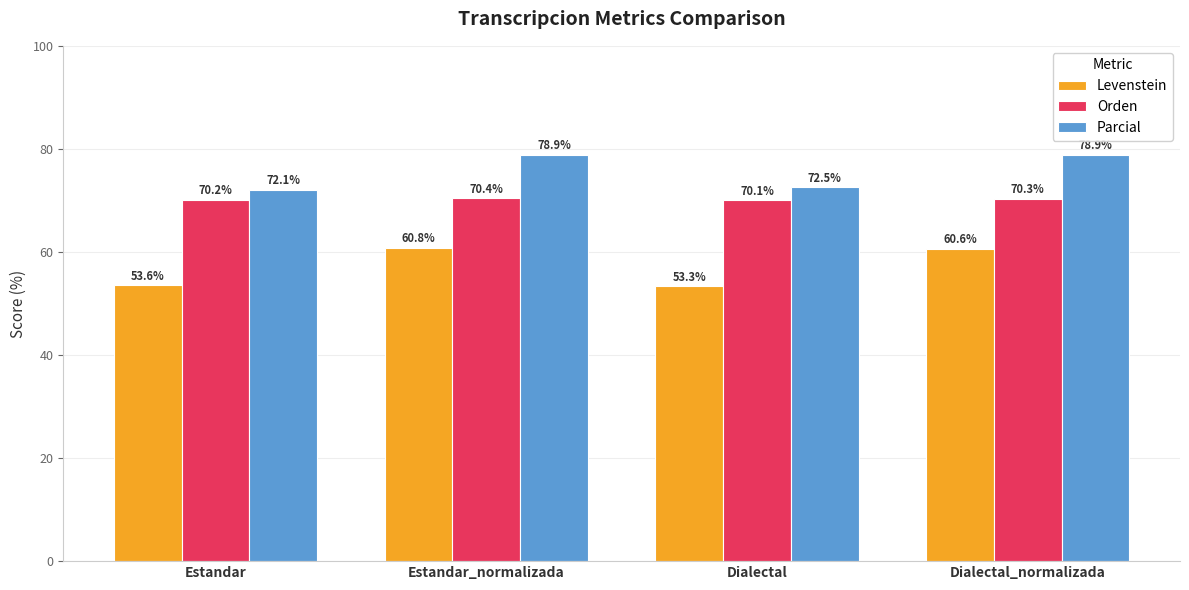

How many Orden values are between 70 and 71?

4